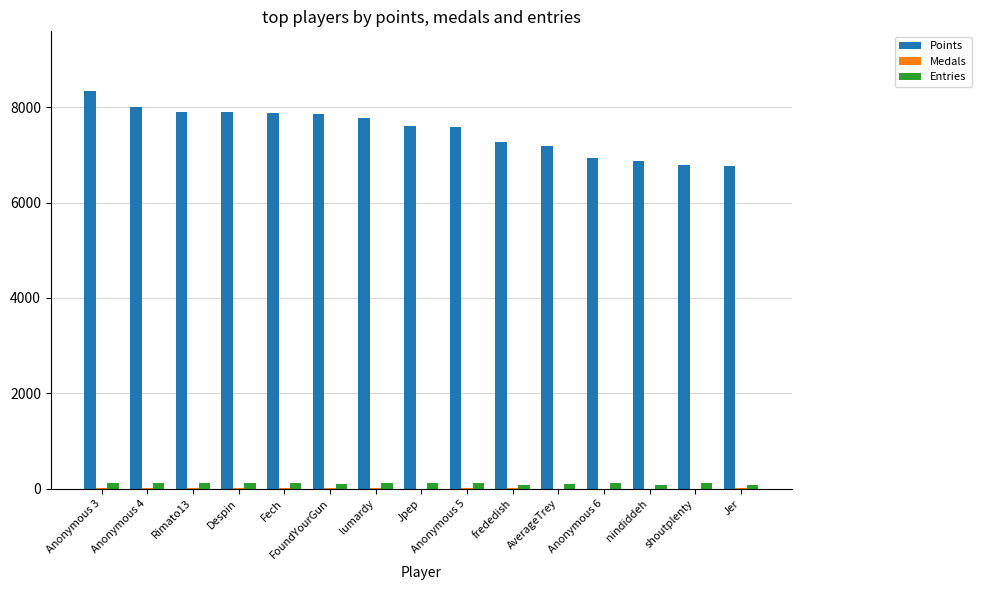

What is the greatest value displayed?

8339